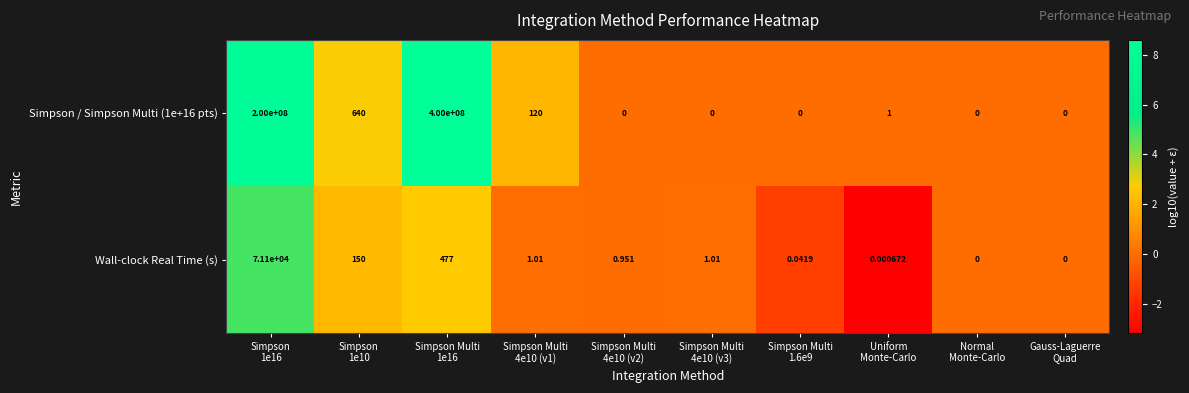

How many series are shown in this chart?

2